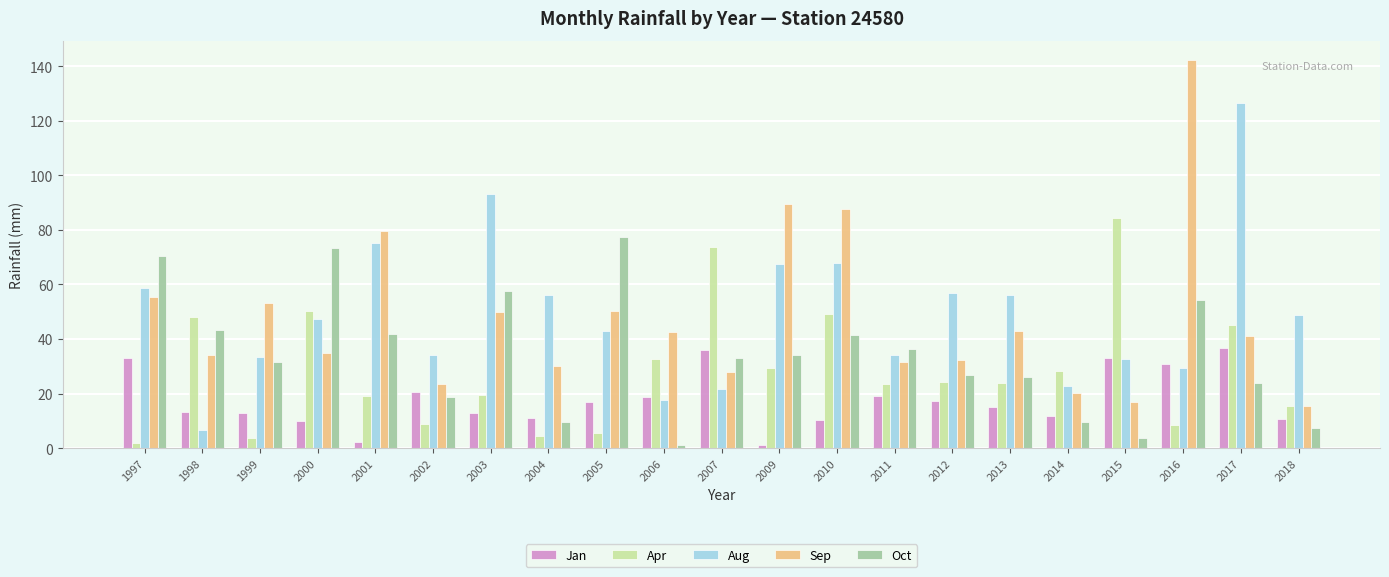

List the series in order of their peak value, lowest first.

Jan, Oct, Apr, Aug, Sep